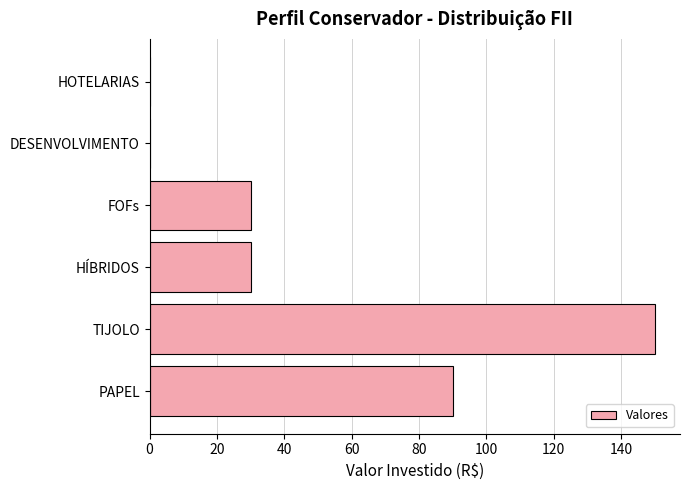

What is the greatest value displayed?

150